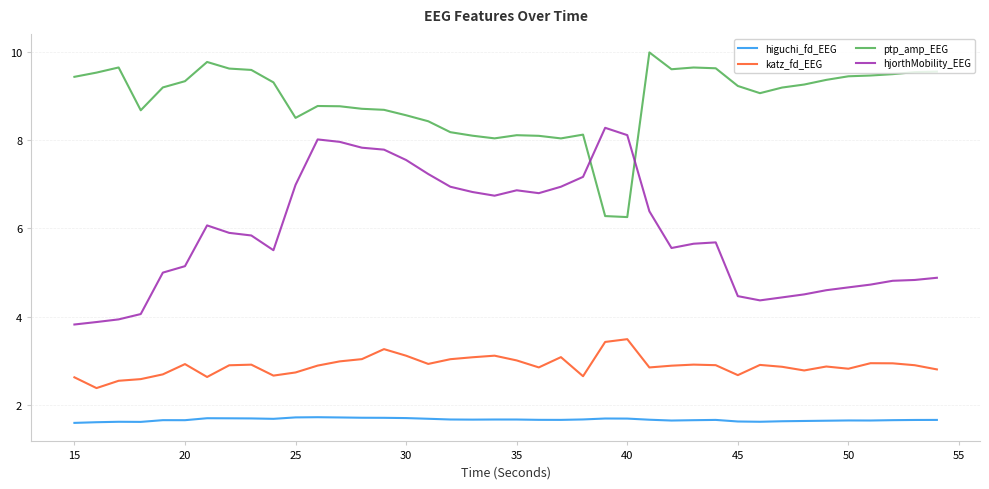

List the series in order of their overall mean, lowest first.

higuchi_fd_EEG, katz_fd_EEG, hjorthMobility_EEG, ptp_amp_EEG